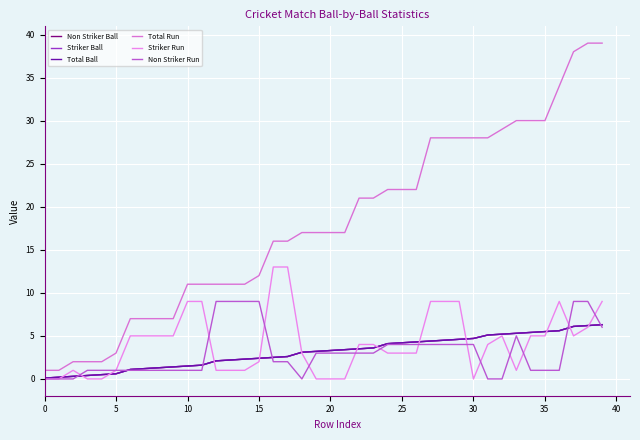

Is this an area chart (filled region under the line)?

No